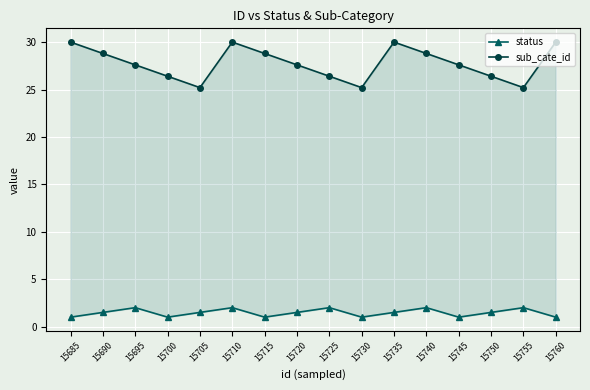

True or false: status and sub_cate_id cross at least once.

False